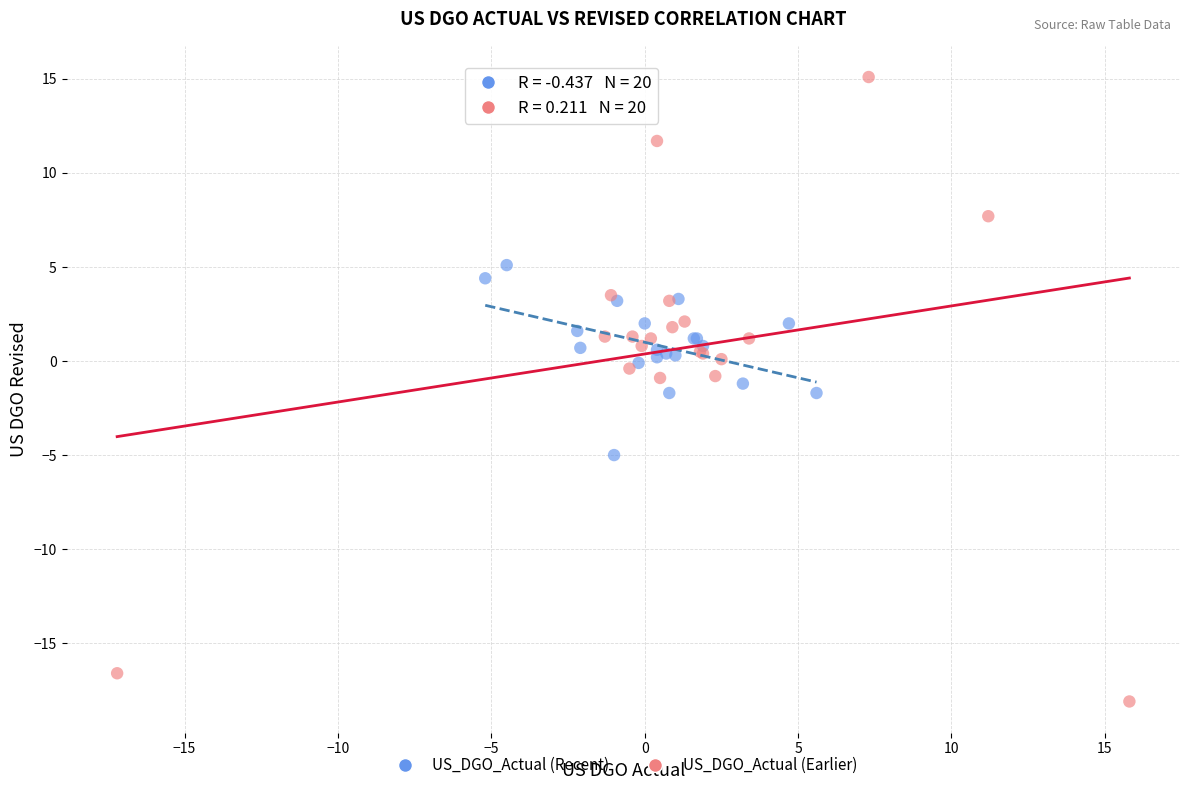

Which series contains the lowest Y value?

US_DGO_Actual (Earlier)